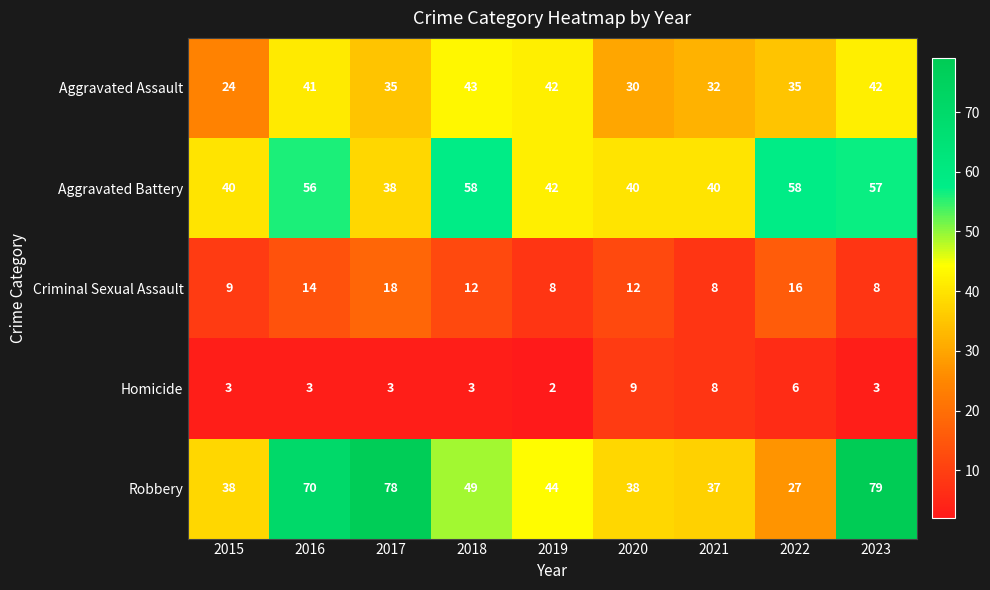

The value of Robbery at 2016 is 70. True or false?

True